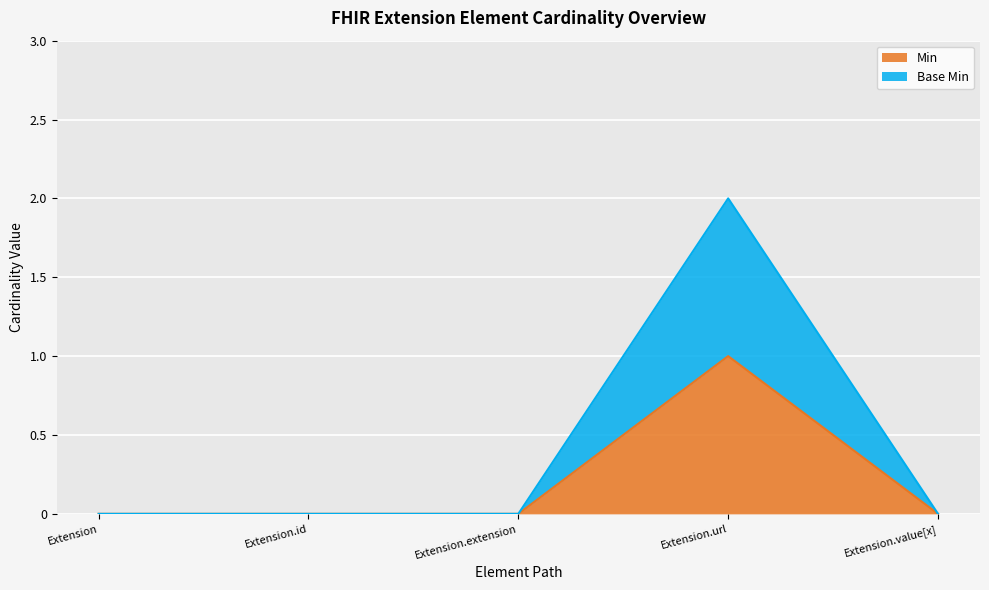

Is the value of Min at Extension.id greater than the value of Base Min at Extension.value[x]?

No